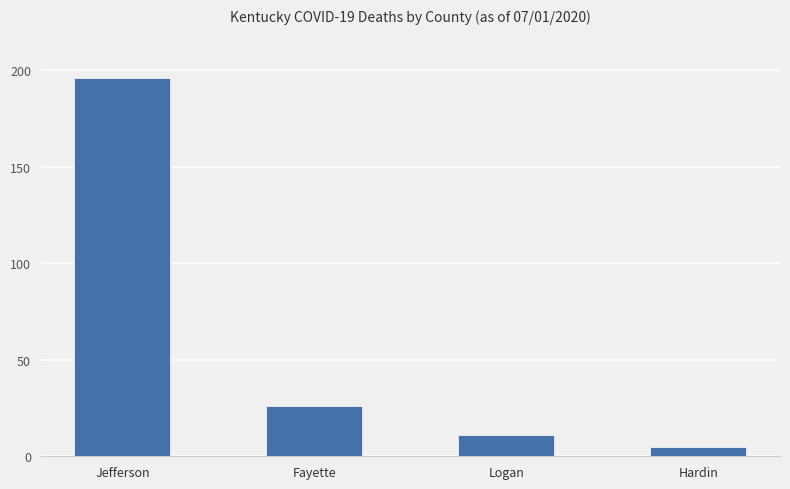

What is the smallest value displayed?

5